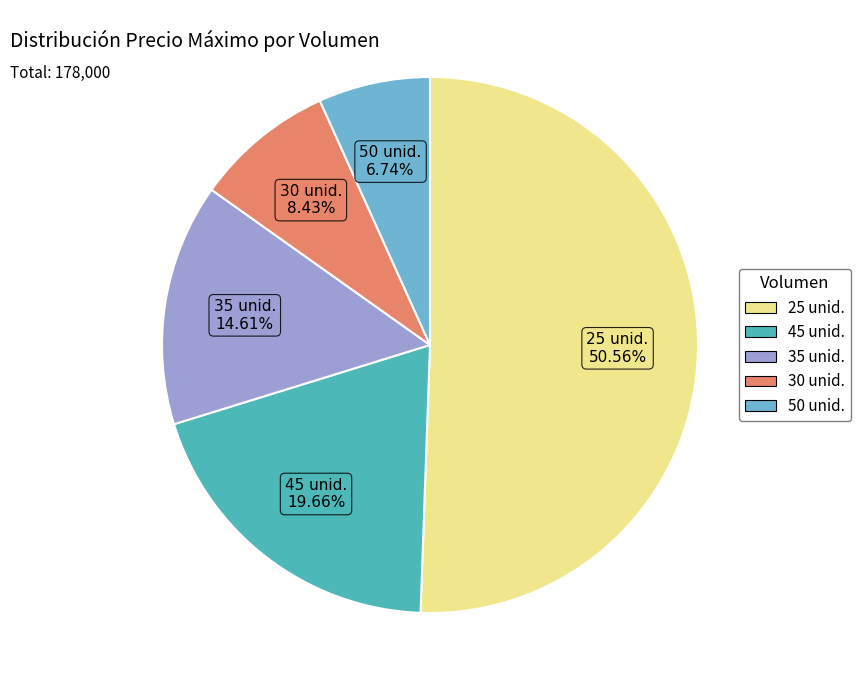

Is there a majority slice in this chart?

Yes